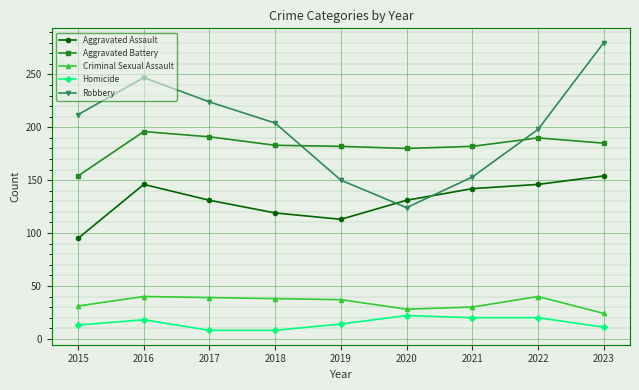

What is the sum of the Criminal Sexual Assault values at 2018 and 2016?

78